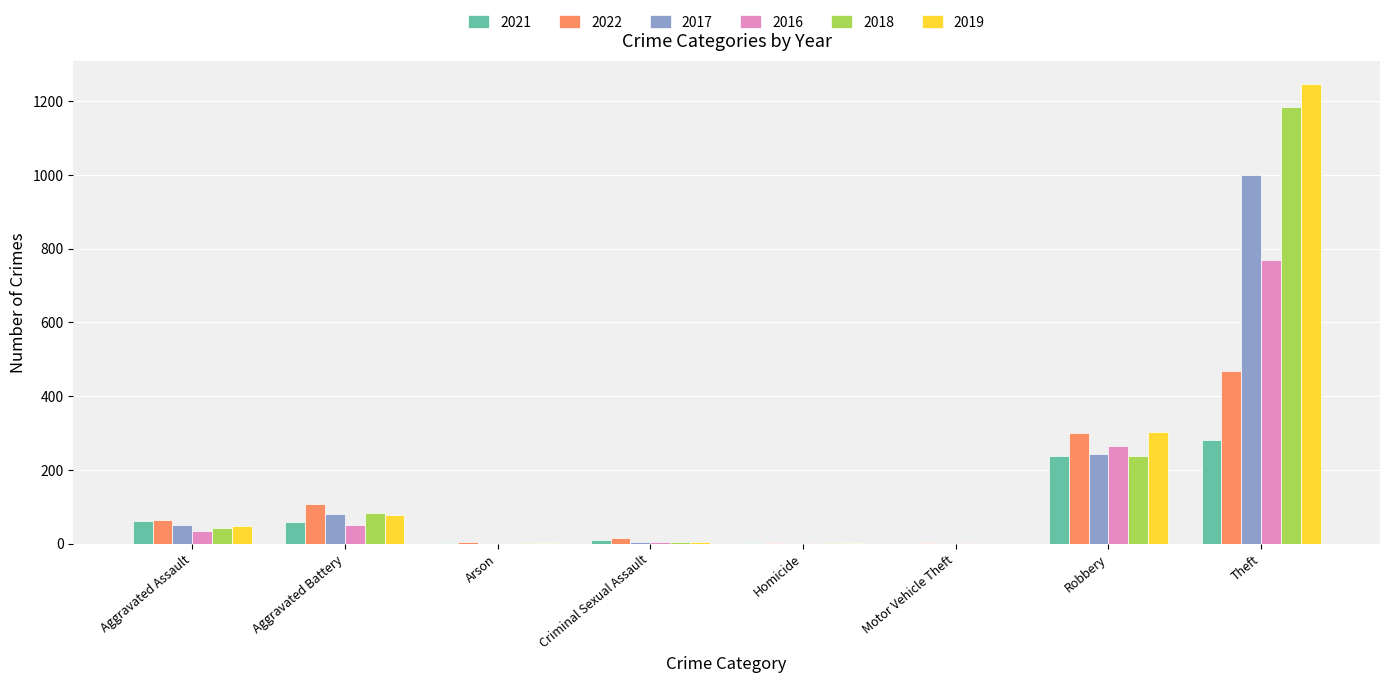

Which category has the highest value in the 2016 series?

Theft